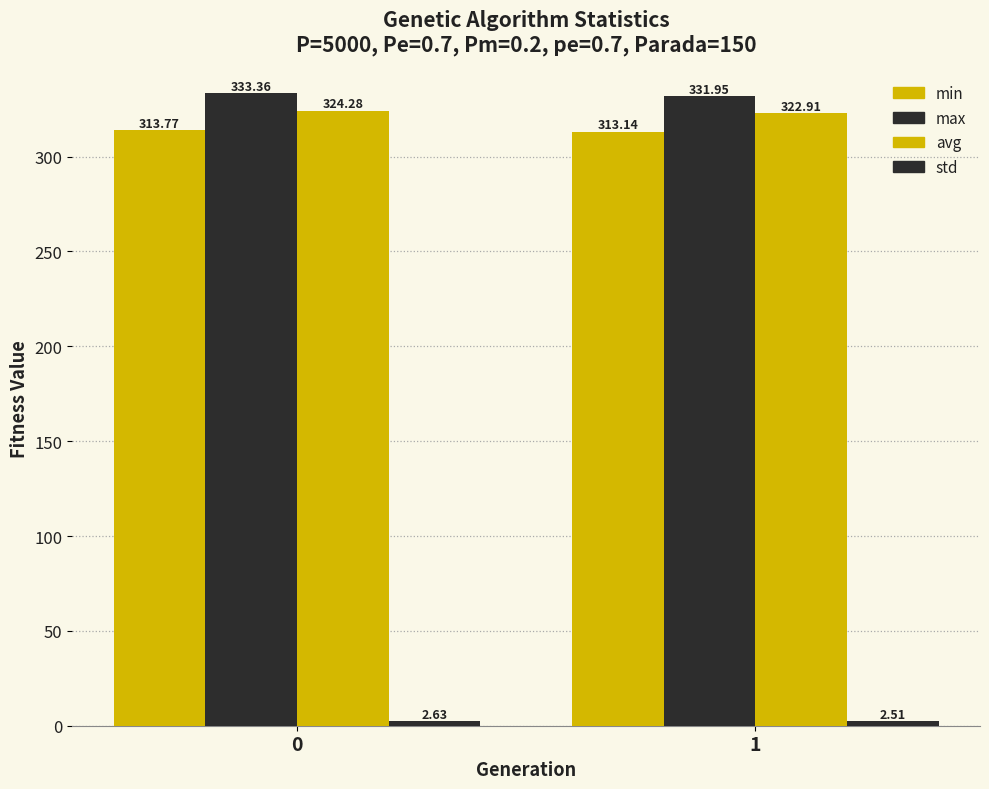

Is it true that max equals 89.5 at 1?

False